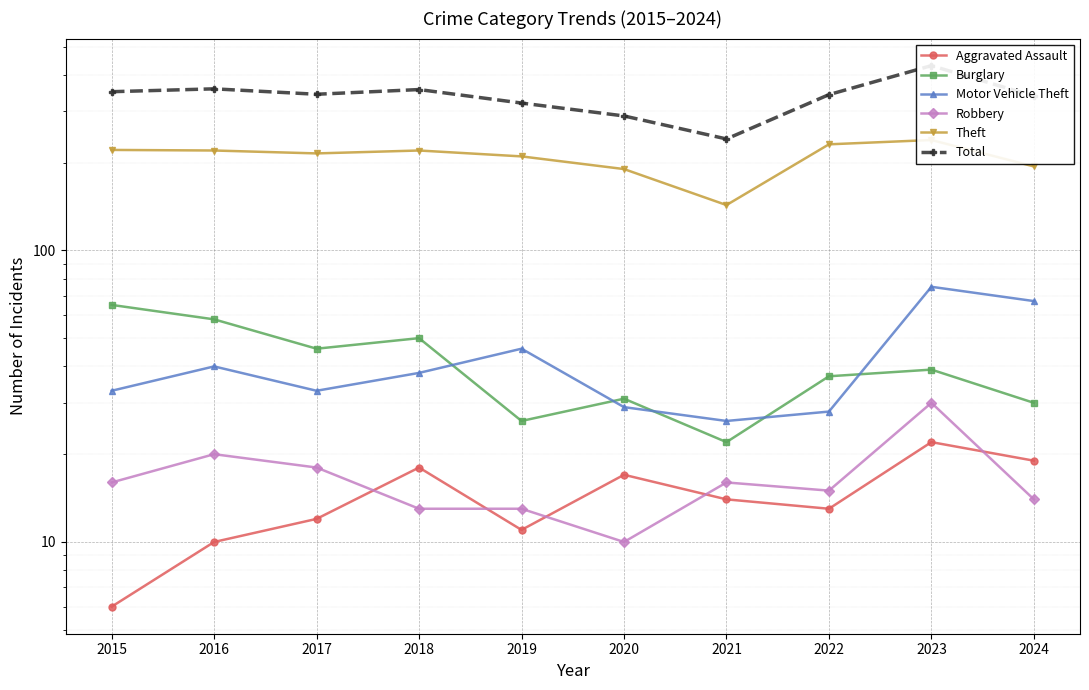

What is the smallest value displayed?

6